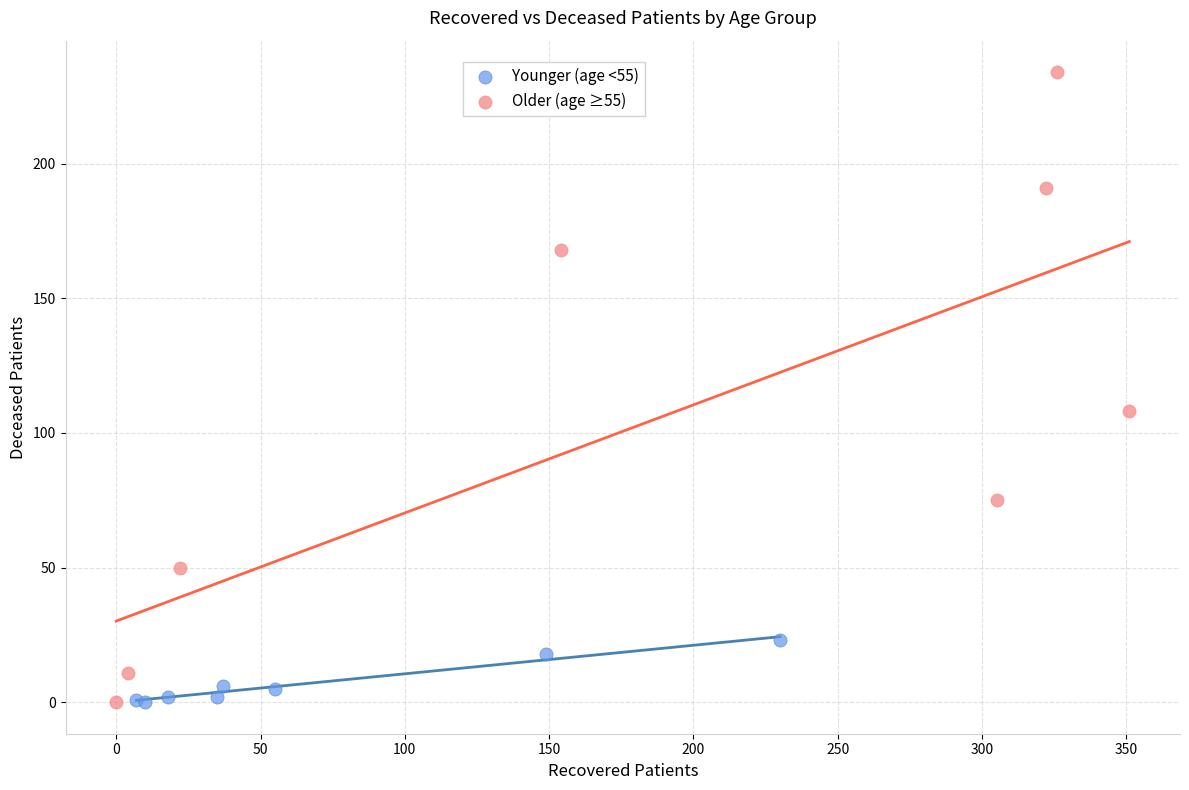

Which series has the widest spread of Y values?

Older (age ≥55)